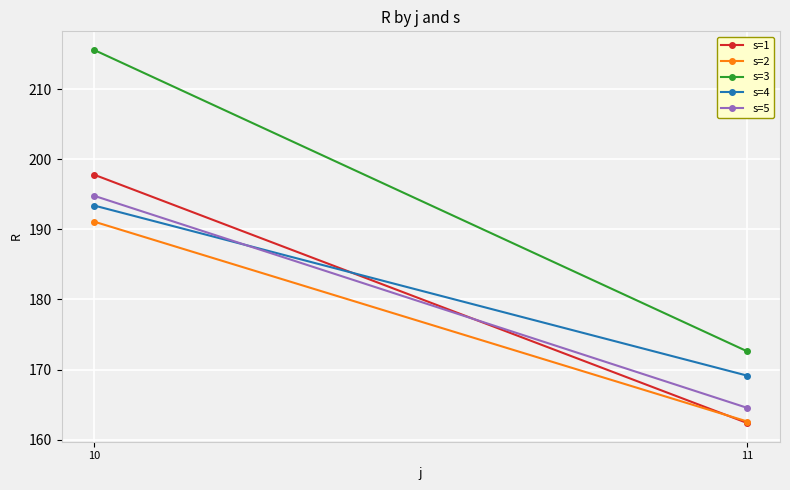

What is the value of the s=2 point at the 1st from the left?

191.1